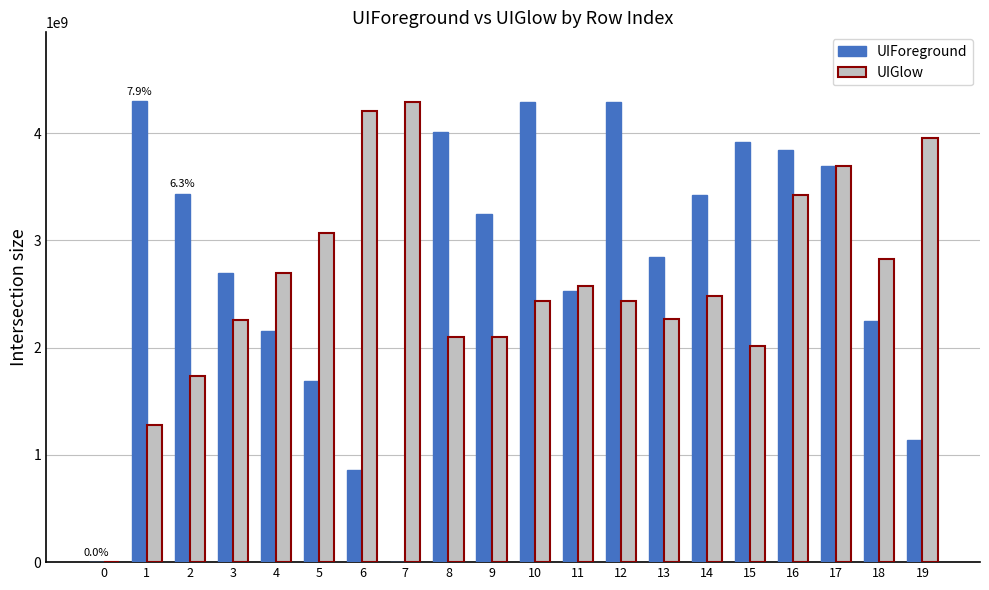

What is the maximum value for UIGlow?

4294174719